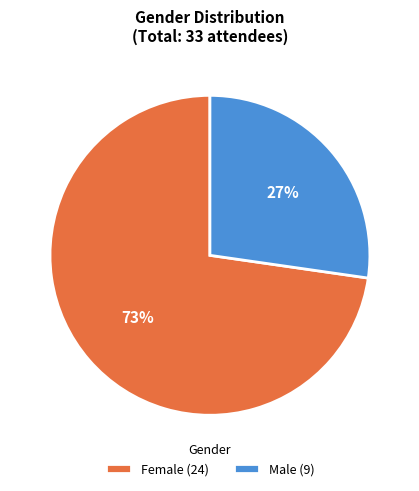

What is the largest slice in the pie chart?

Female